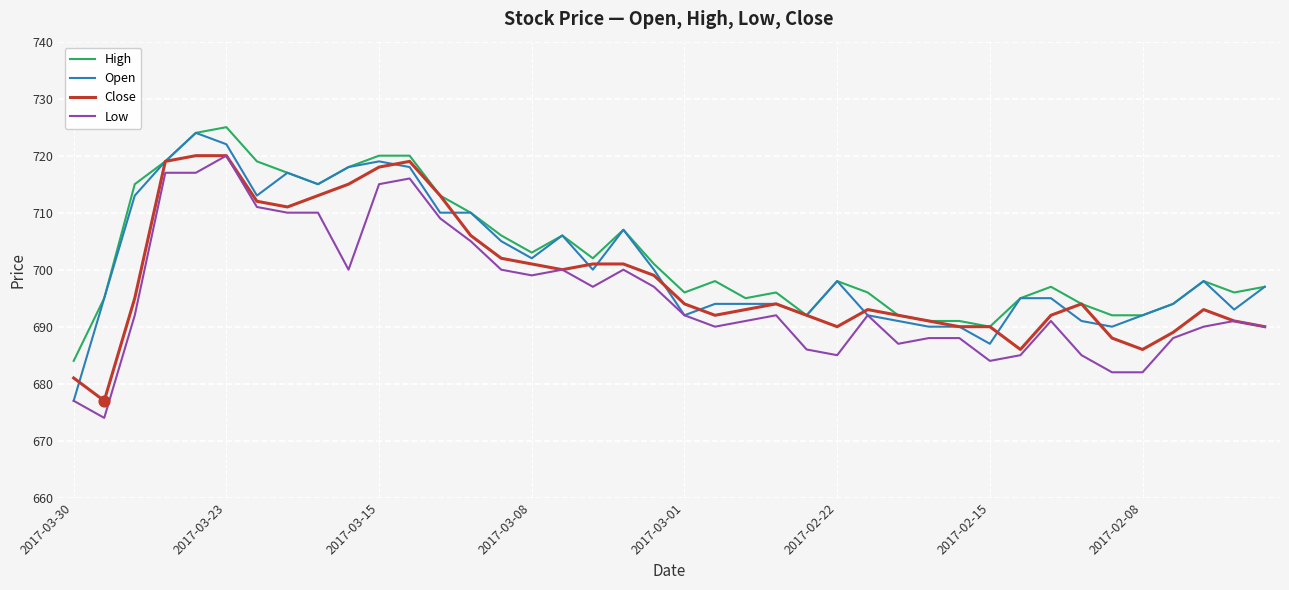

What is the minimum value shown in the chart?

674